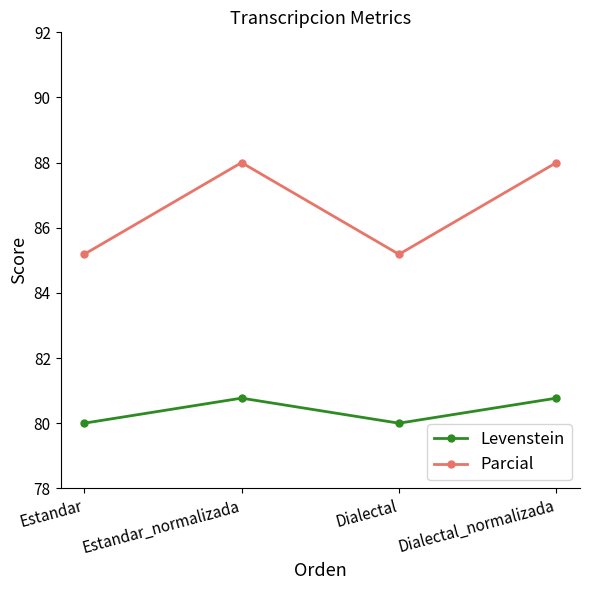

The value of Parcial at Dialectal_normalizada is 53.4. True or false?

False